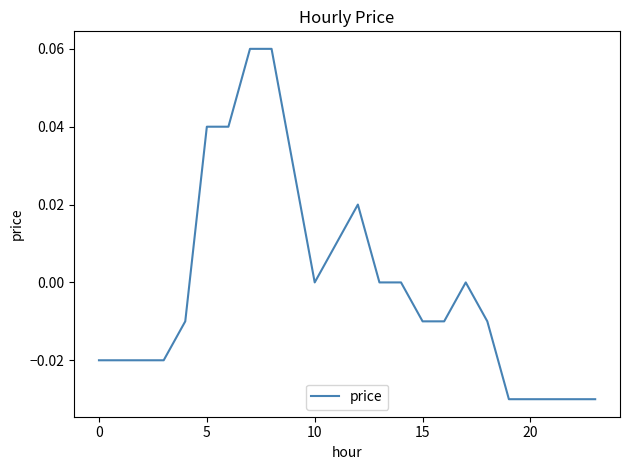

How many points are higher than both their immediate neighbors (excluding endpoints)?

2